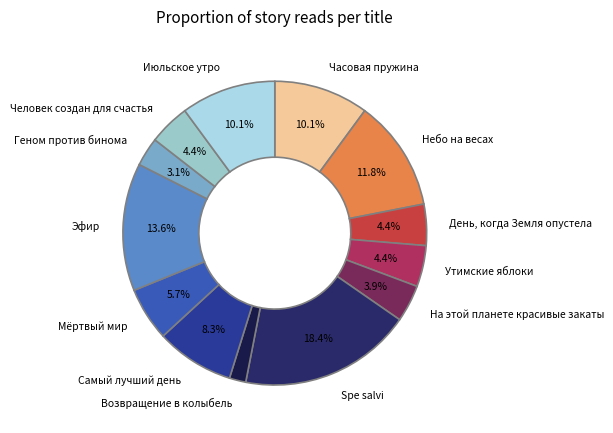

Which category has the smallest portion of the pie?

Возвращение в колыбель